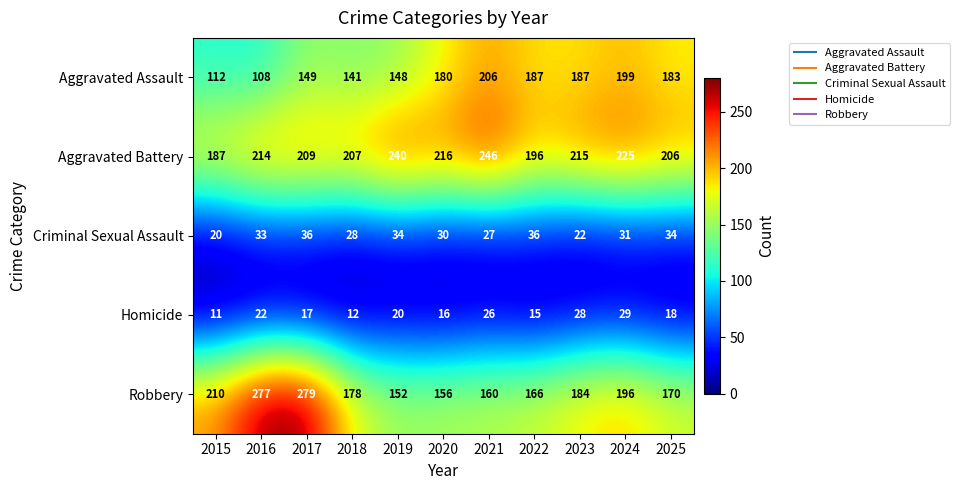

How many distinct data groups are displayed?

5